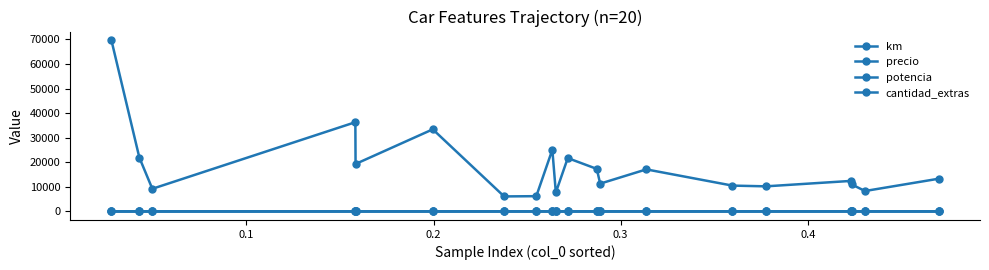

How many data points does each series have?

20